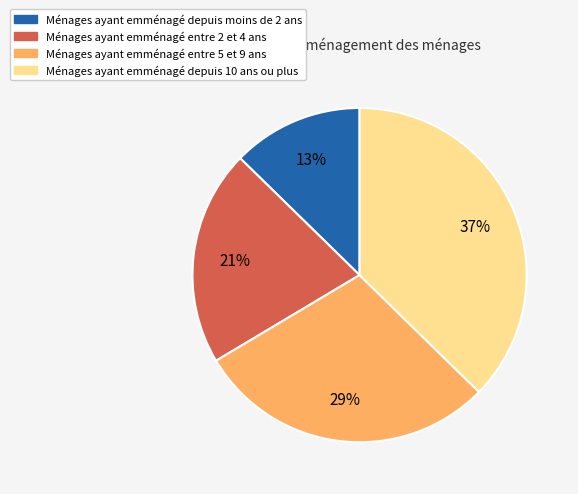

To the nearest percent, what is the average slice percentage?

25%